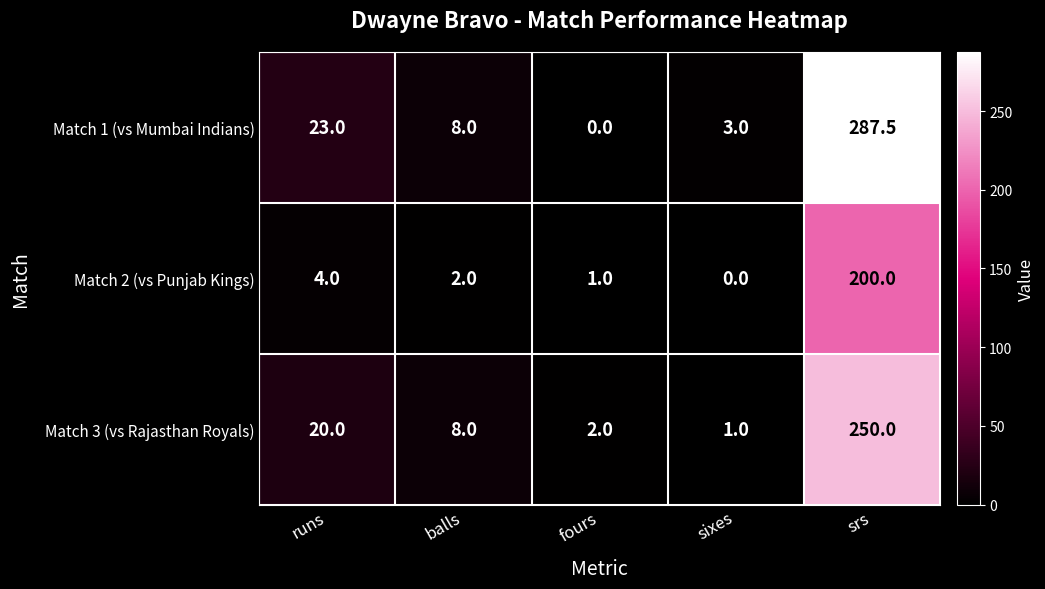

At which category is the sum across all series the highest?

srs